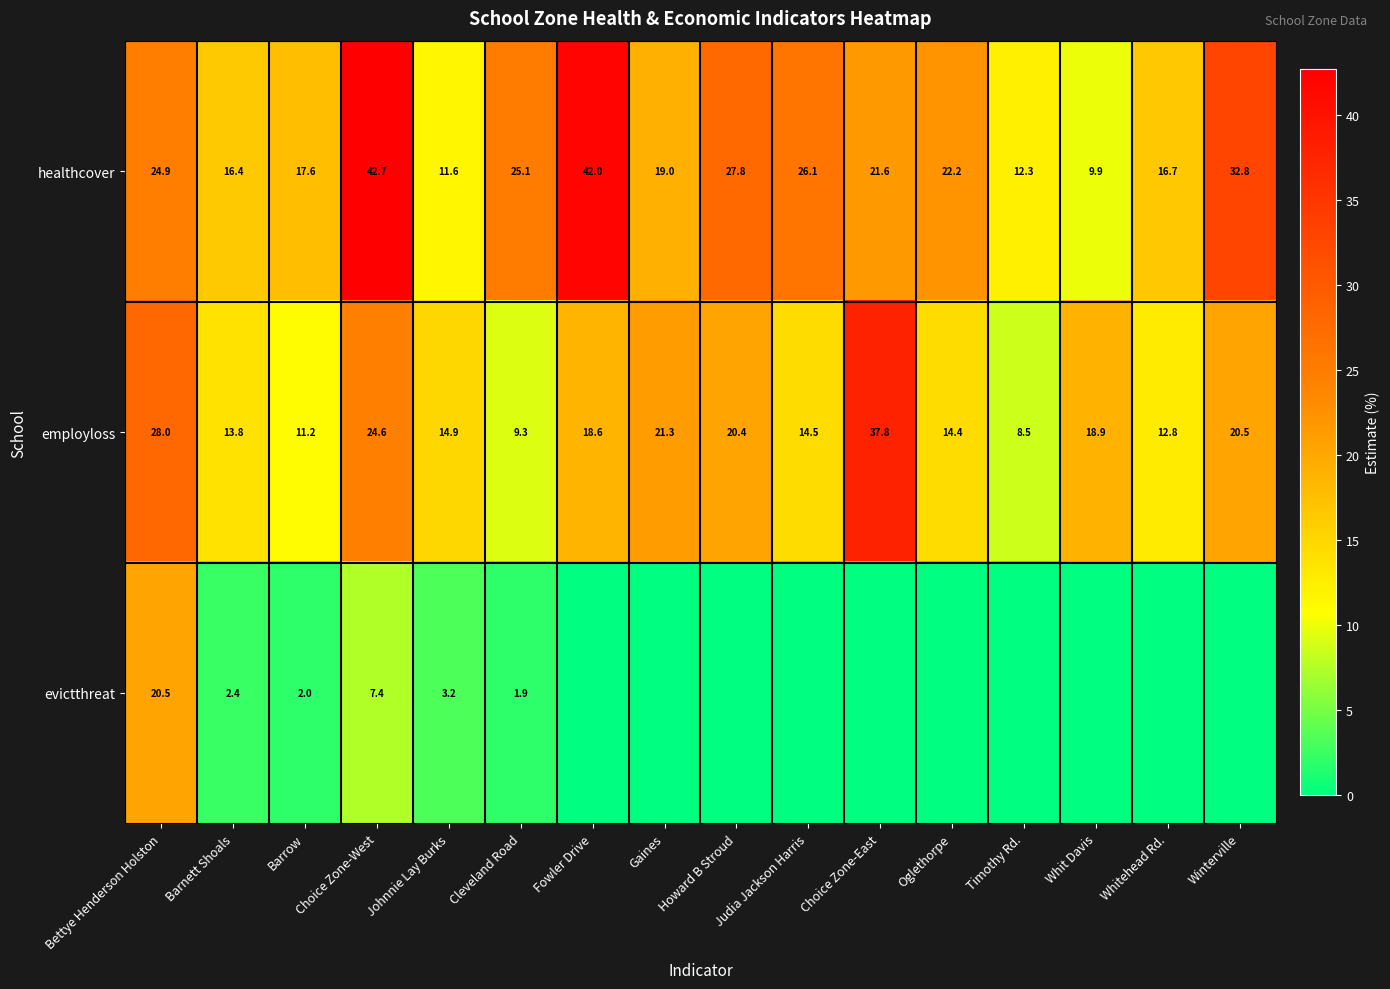

At which label does healthcover first exceed 22?

Bettye Henderson Holston